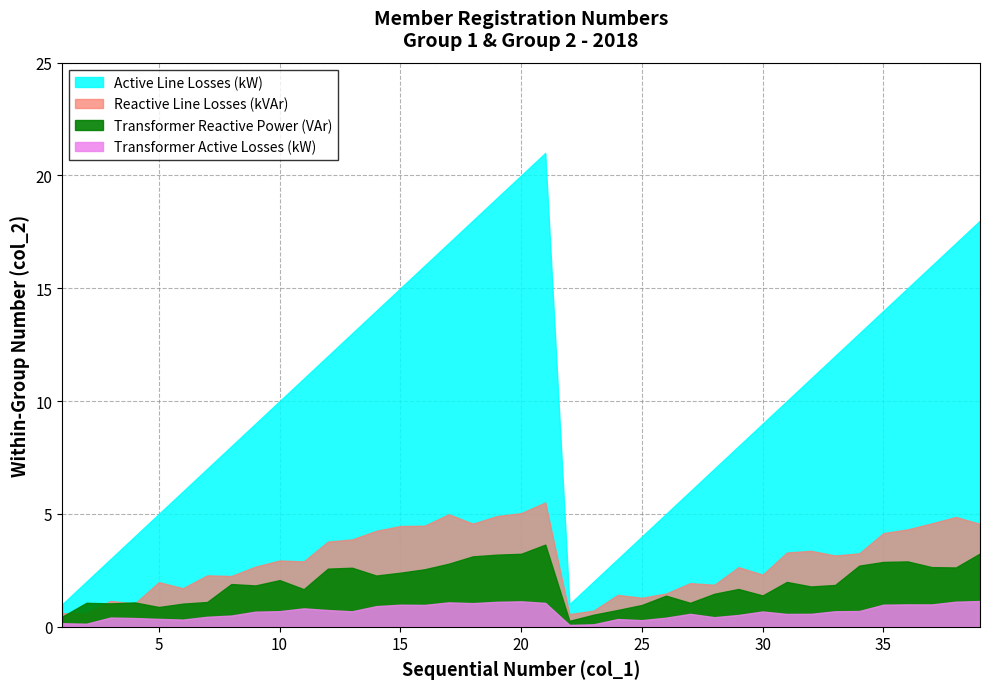

What is the difference between the Active Line Losses (kW) values at 22 and 26?

4